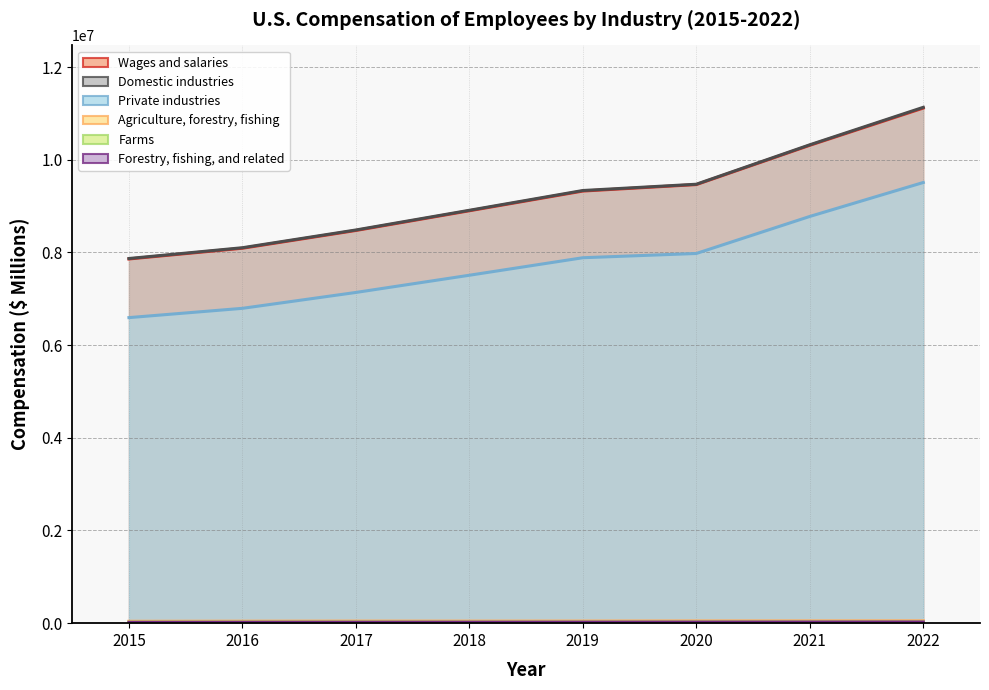

What is the difference between the maximum and minimum values in the Private industries series?

2915764